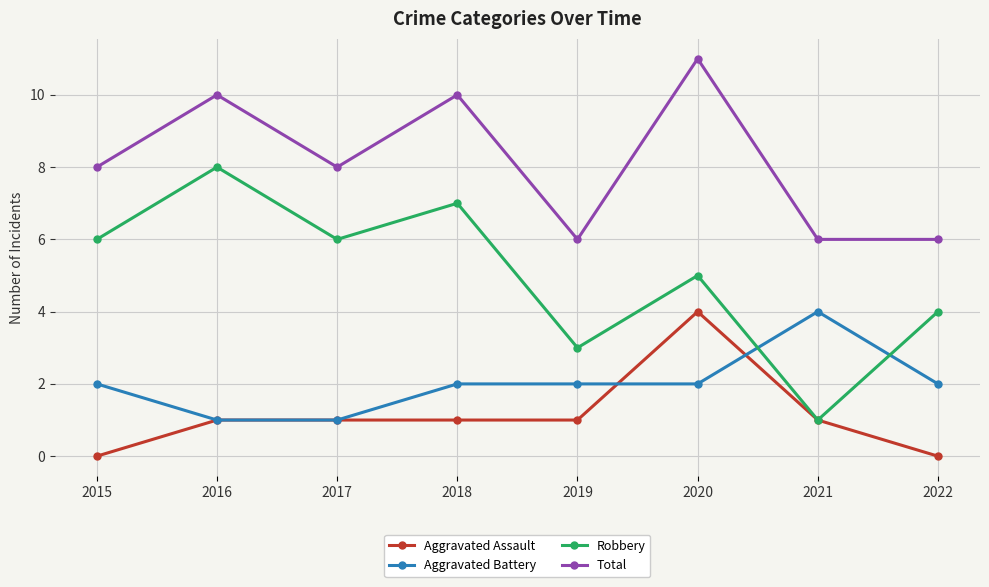

What is the value of the Robbery point at the 7th from the left?

1